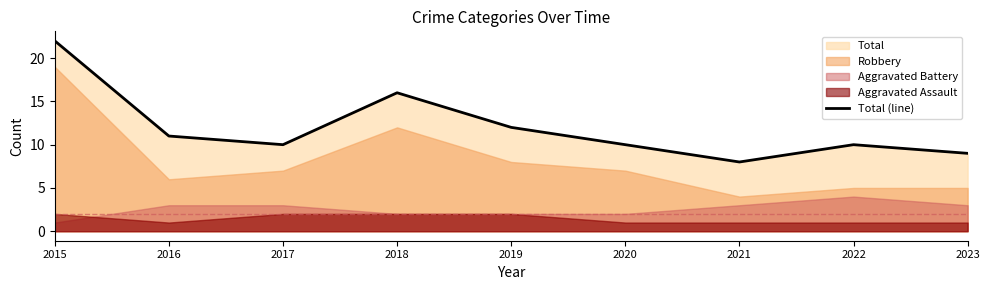

What is the change in value from 2015 to 2021?

-14